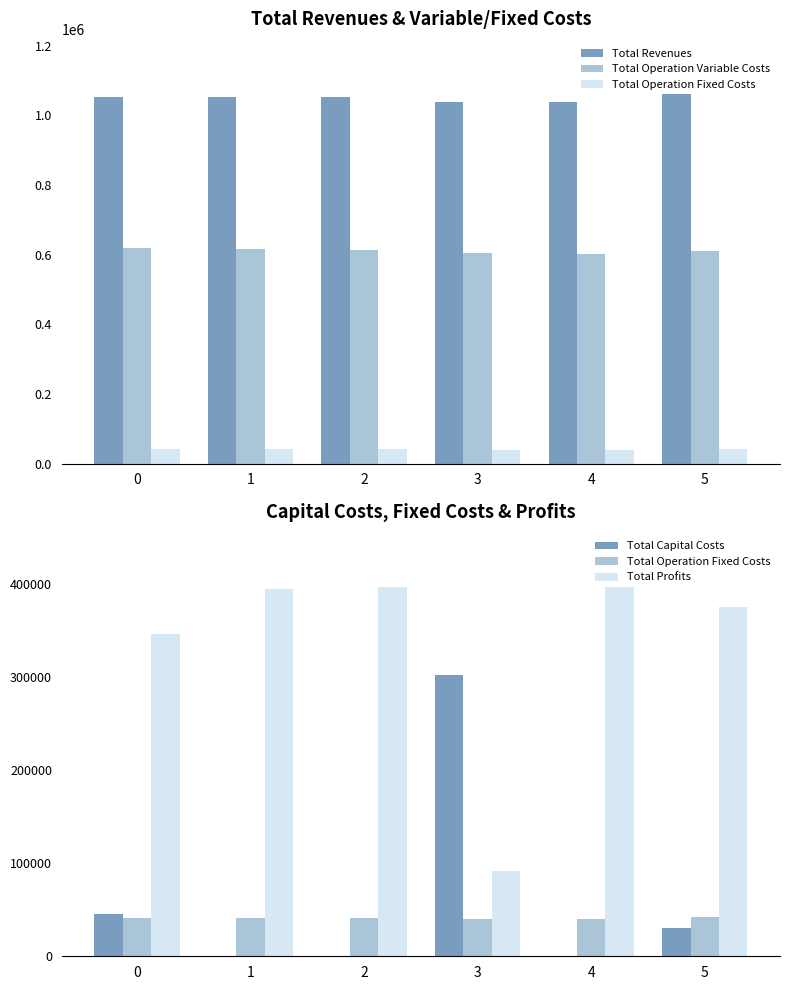

What is the value of the Total Operation Fixed Costs bar at the 3rd from the left?

41222.3